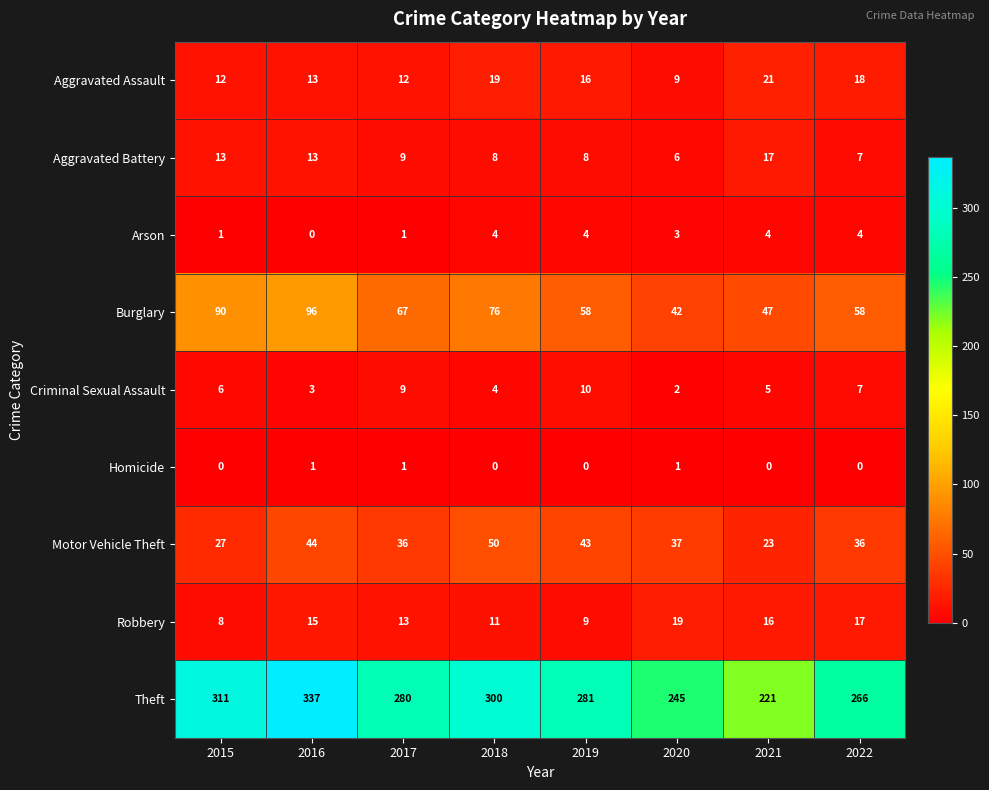

The value of Aggravated Battery at 2021 is 17. True or false?

True